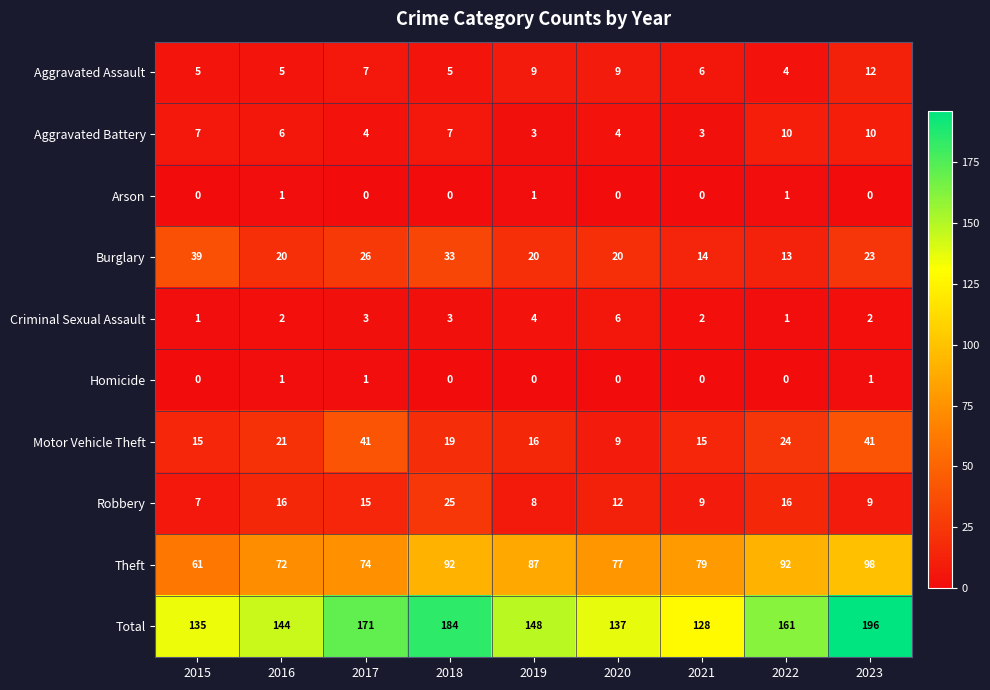

What is the total value across all series at 2019?

296